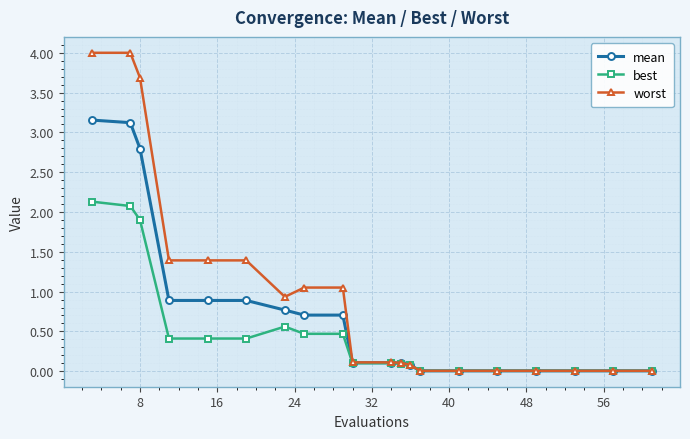

What is the value of the mean point at the 10th from the left?

0.1